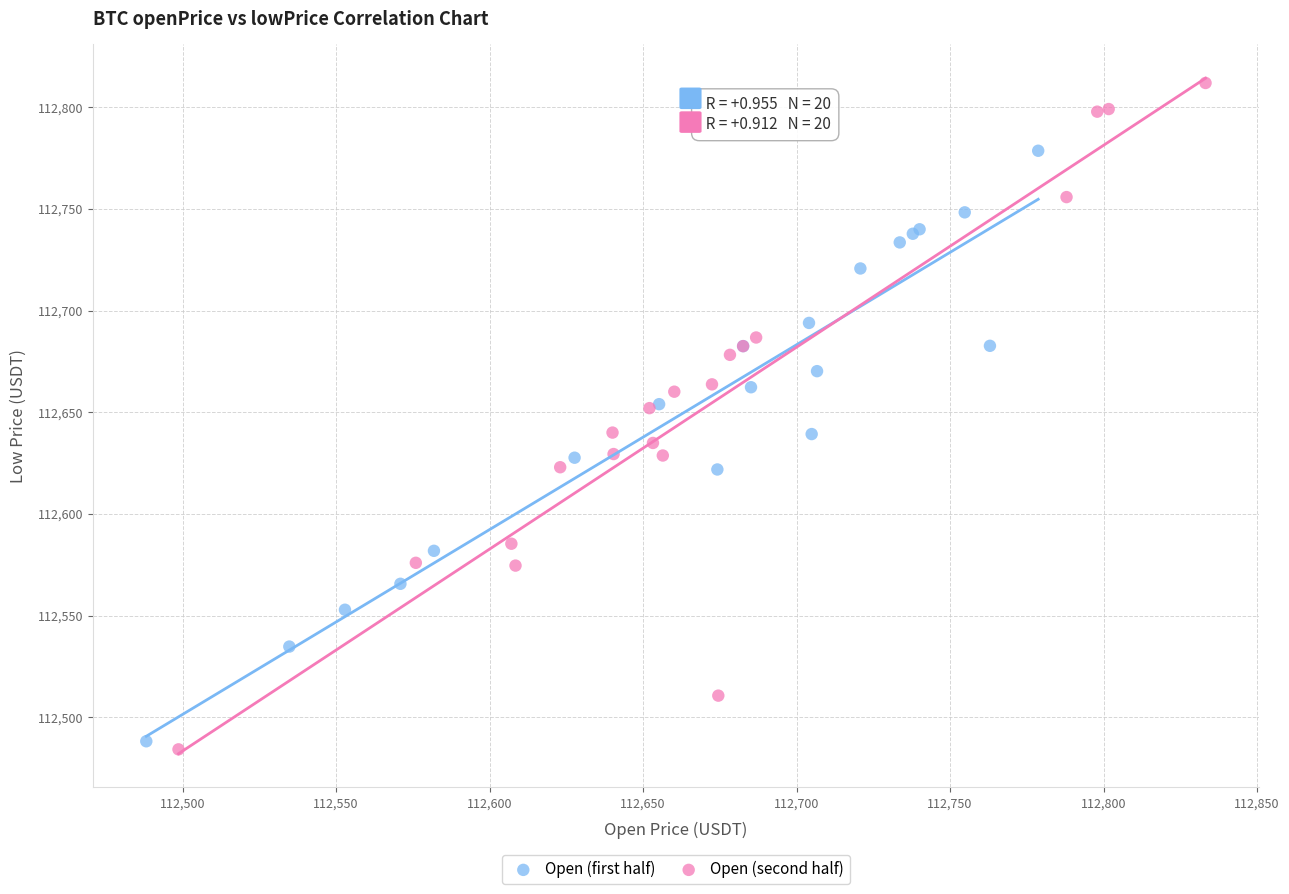

Which series reaches the maximum Y coordinate?

Open (second half)